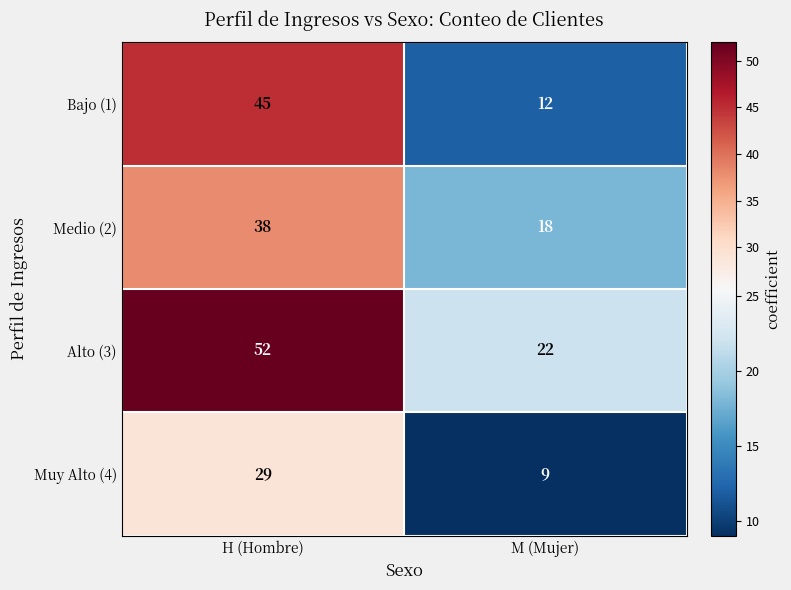

Which category has the highest value across all series?

H (Hombre)